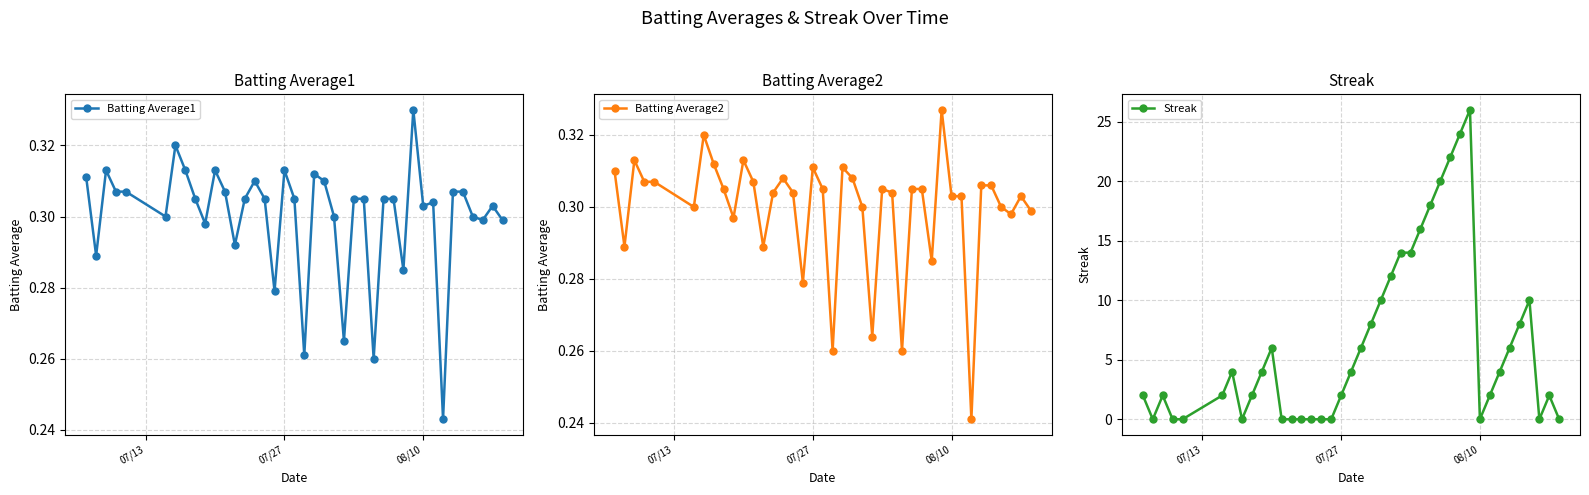

Which series has the widest spread of values?

Streak